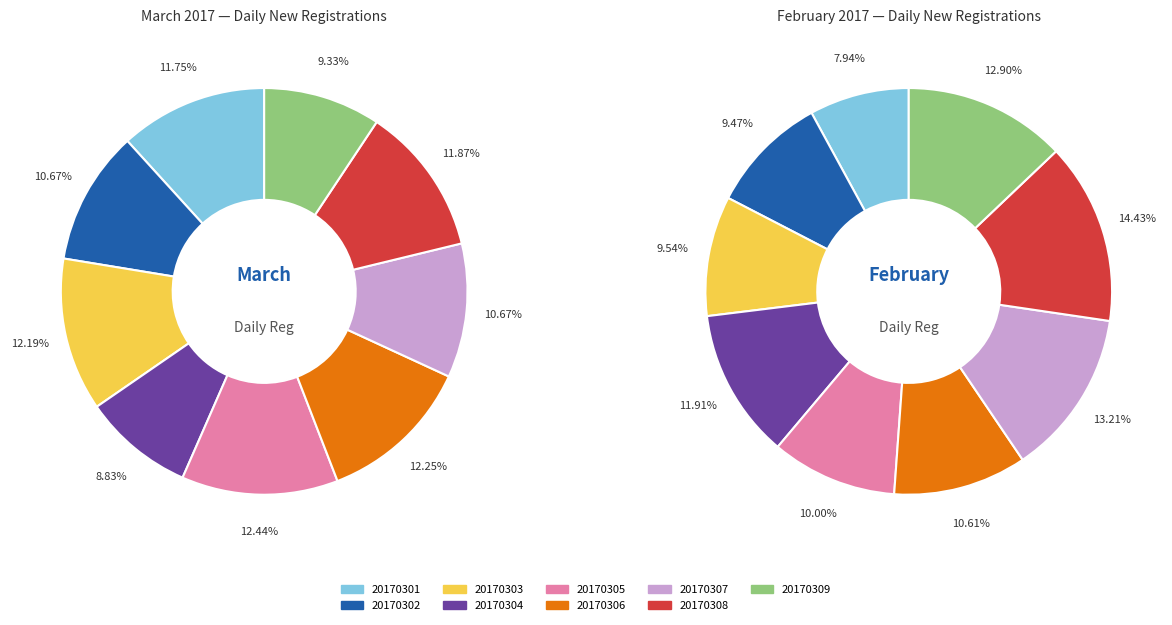

Count the number of slices in the pie.

9